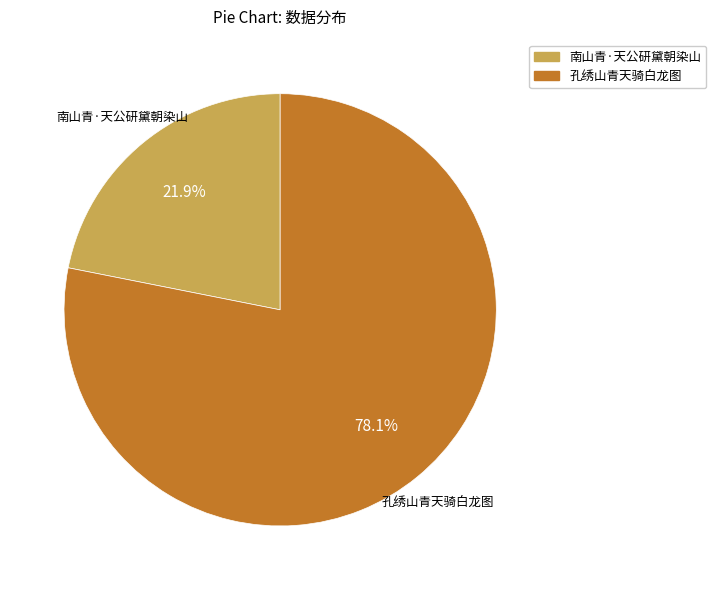

Does any single category account for the majority?

Yes